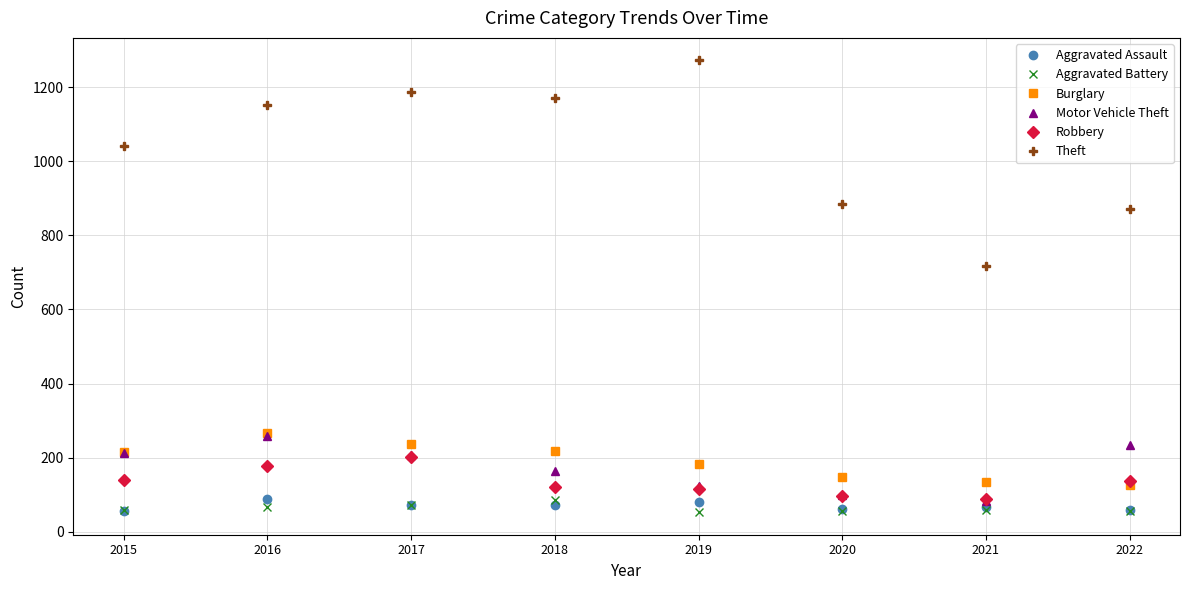

What is the smallest value displayed?

53